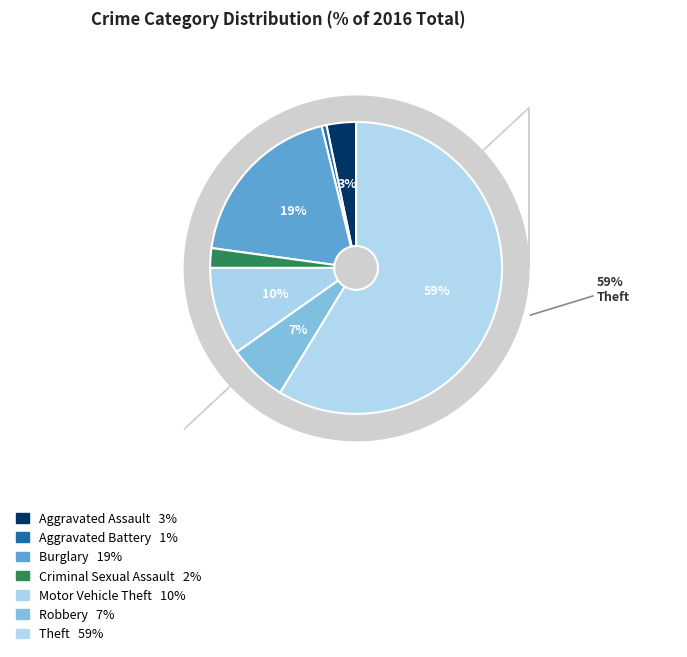

To the nearest percent, what is the combined percentage of Burglary and Theft?

78%